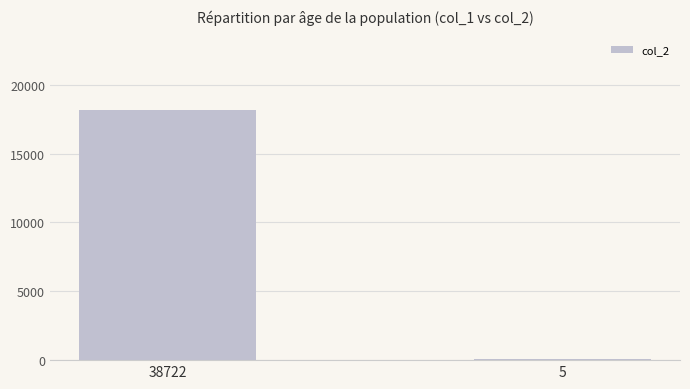

List the labels in order of value, largest first.

38722, 5